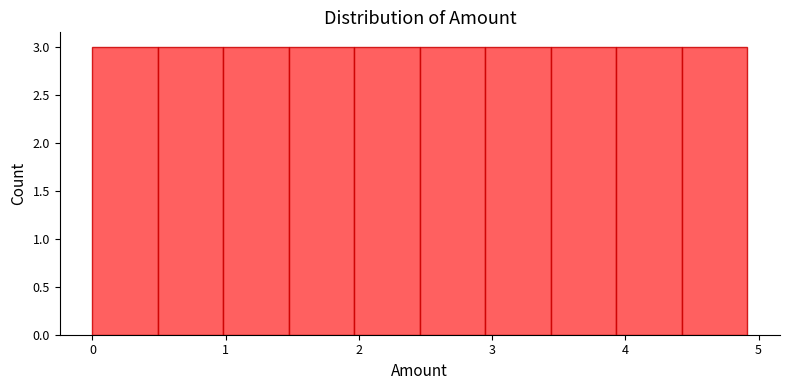

How tall is the bar that spans 0.0 to 0.5 on the x-axis? Neither the bar edges nor the heights are printed on the chart, so give them approximately, as read against the axes.

3